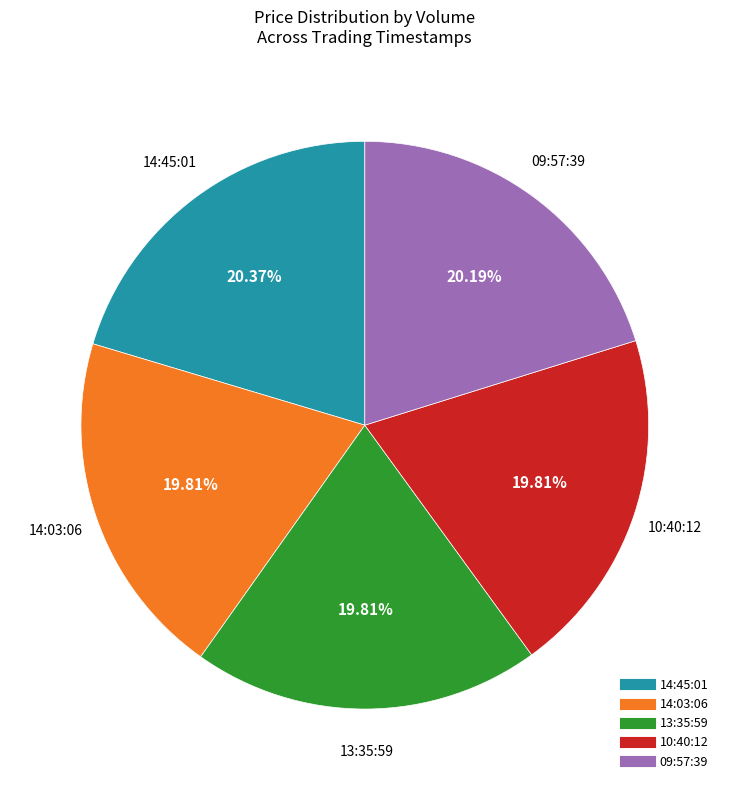

Is there a majority slice in this chart?

No